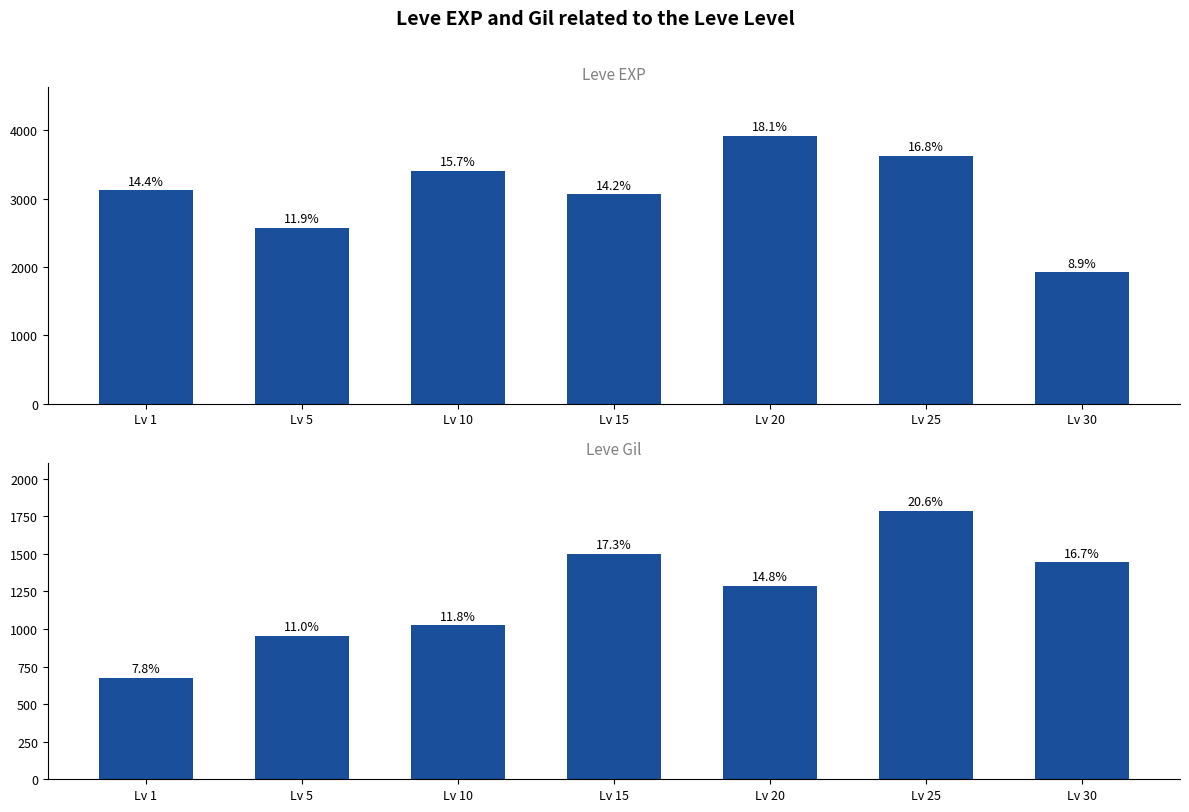

What is the value of the Leve Gil bar at the 4th from the left?

1498